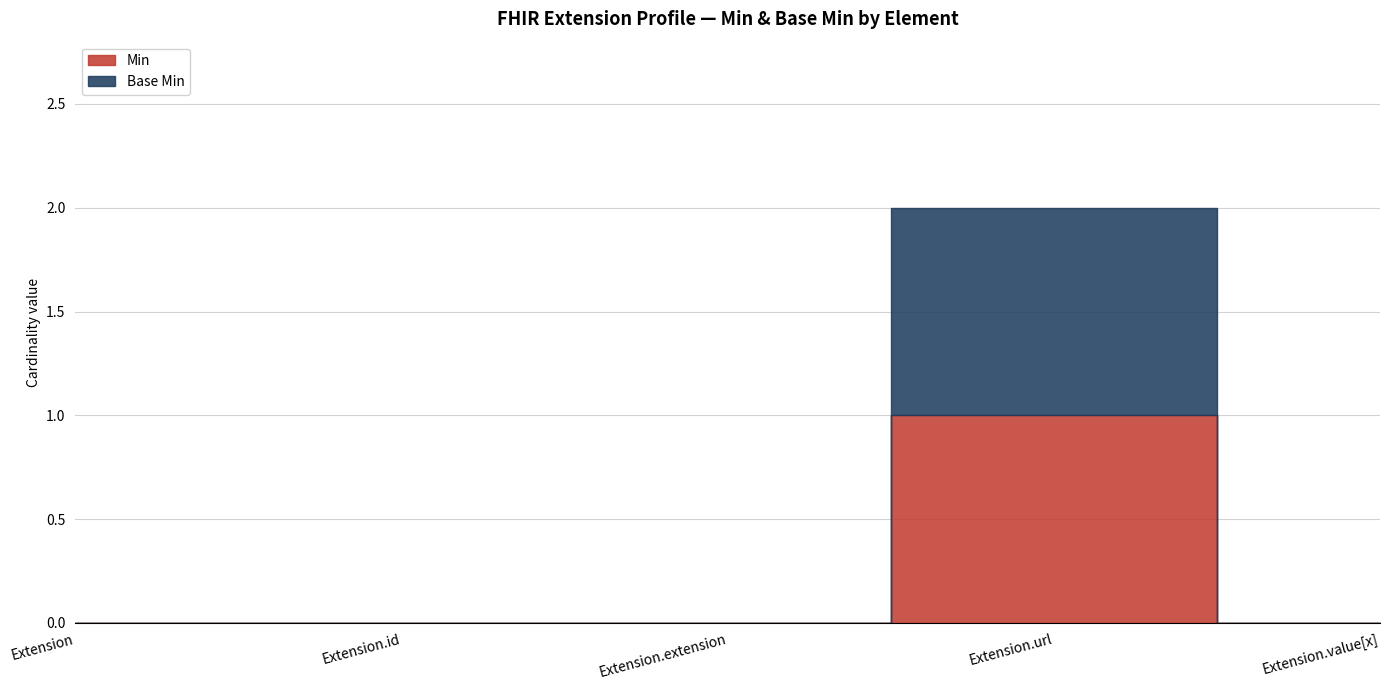

True or false: Base Min has more than 0 points higher than both neighbors.

True